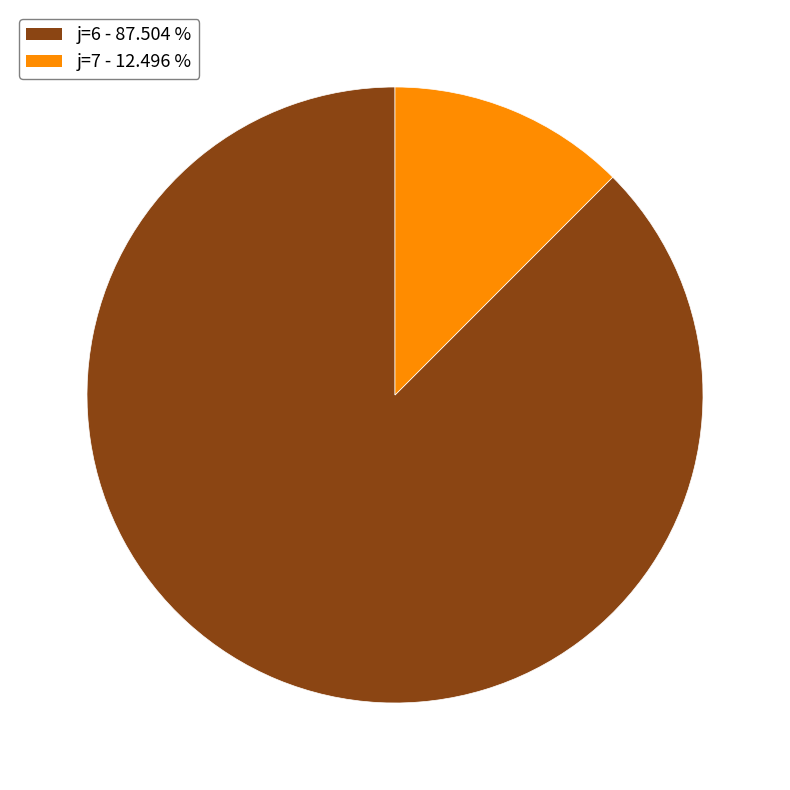

Does any single category account for the majority?

Yes